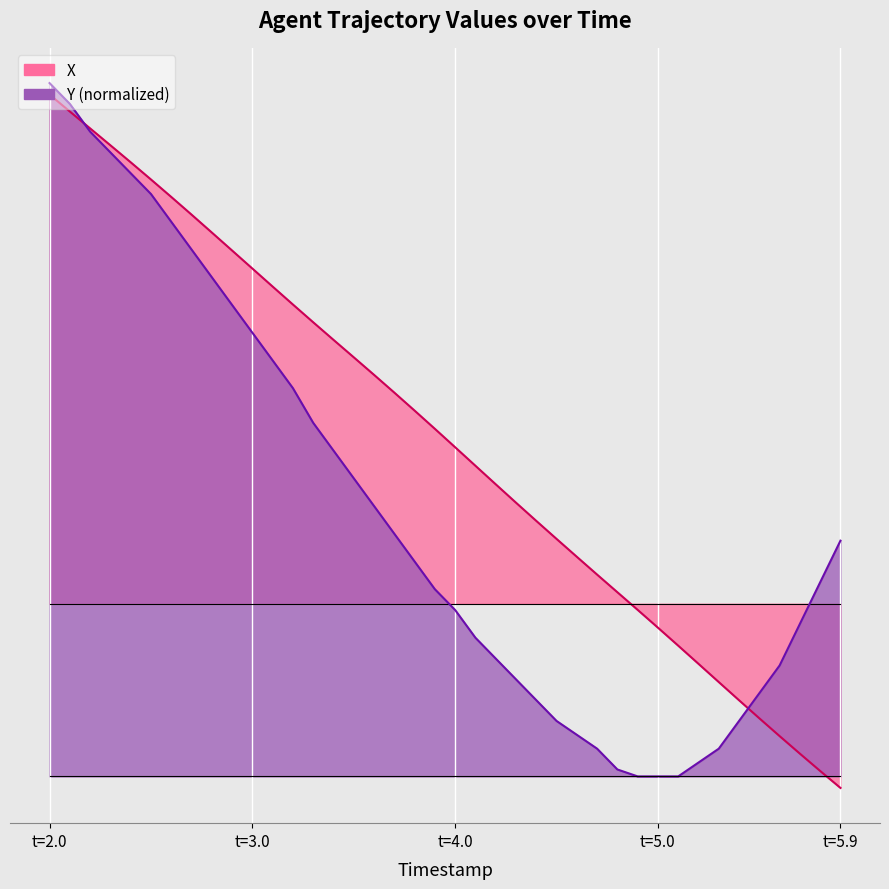

What are all the series names shown in the legend?

X, Y